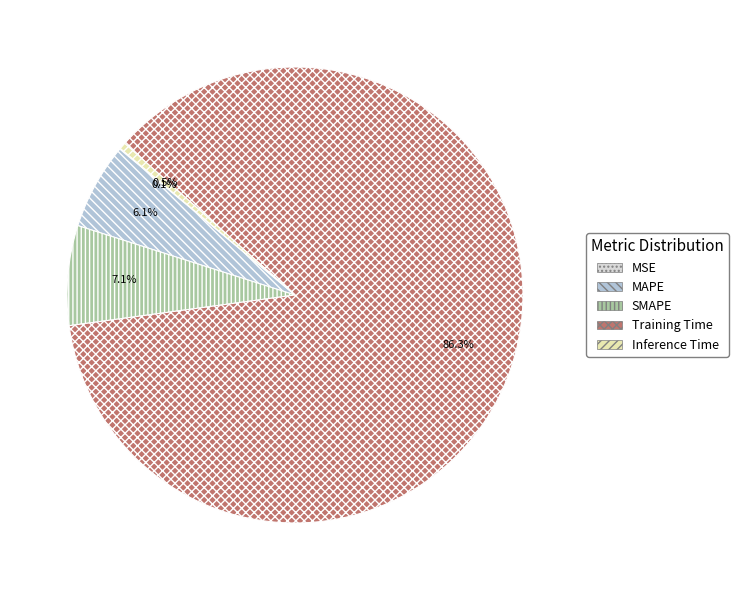

Which has a higher value, Training Time or Inference Time?

Training Time